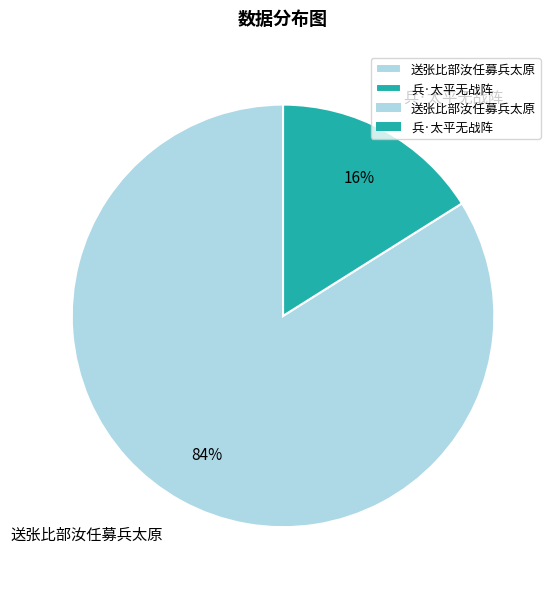

Which slice represents more than half of the pie?

送张比部汝任募兵太原